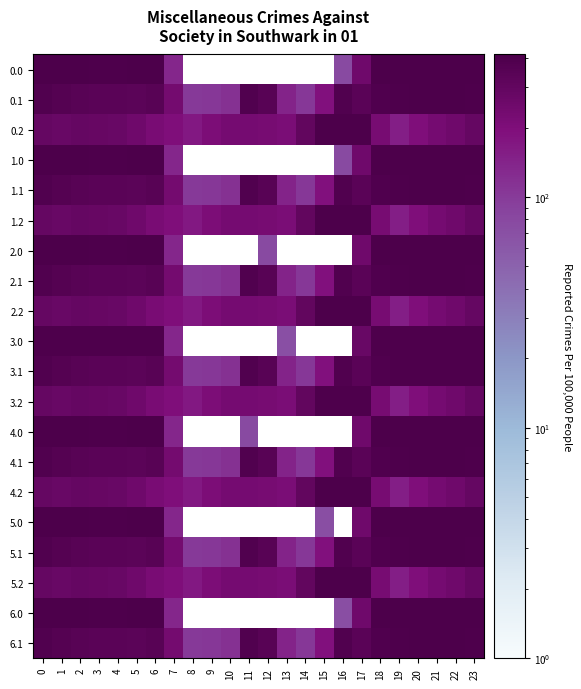

What is the sum of the 0.1 values at 4 and 16?

720.1